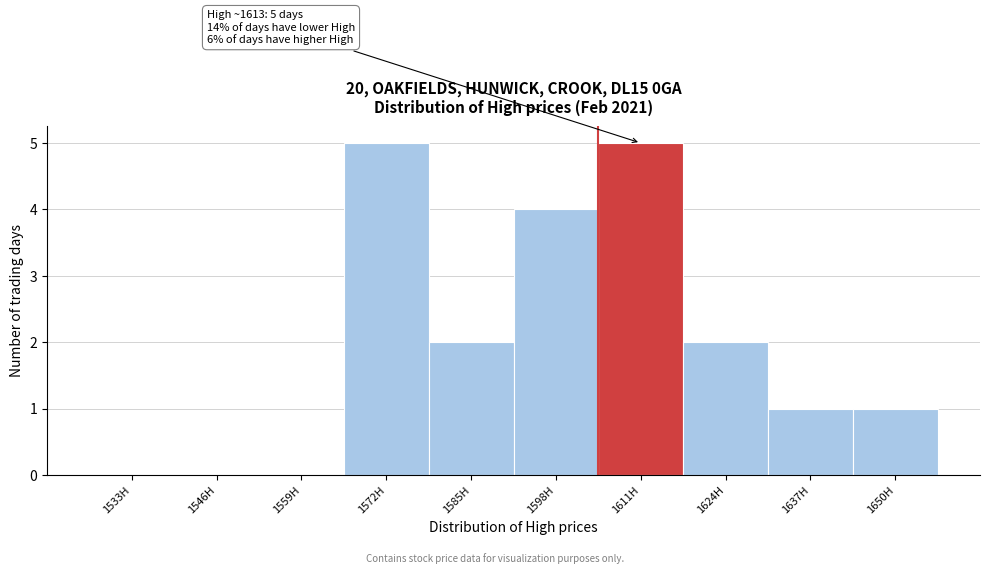

Reading left to right, extract all data points from this chart.

1533H=0	1546H=0	1559H=0	1572H=5	1585H=2	1598H=4	1611H=5	1624H=2	1637H=1	1650H=1